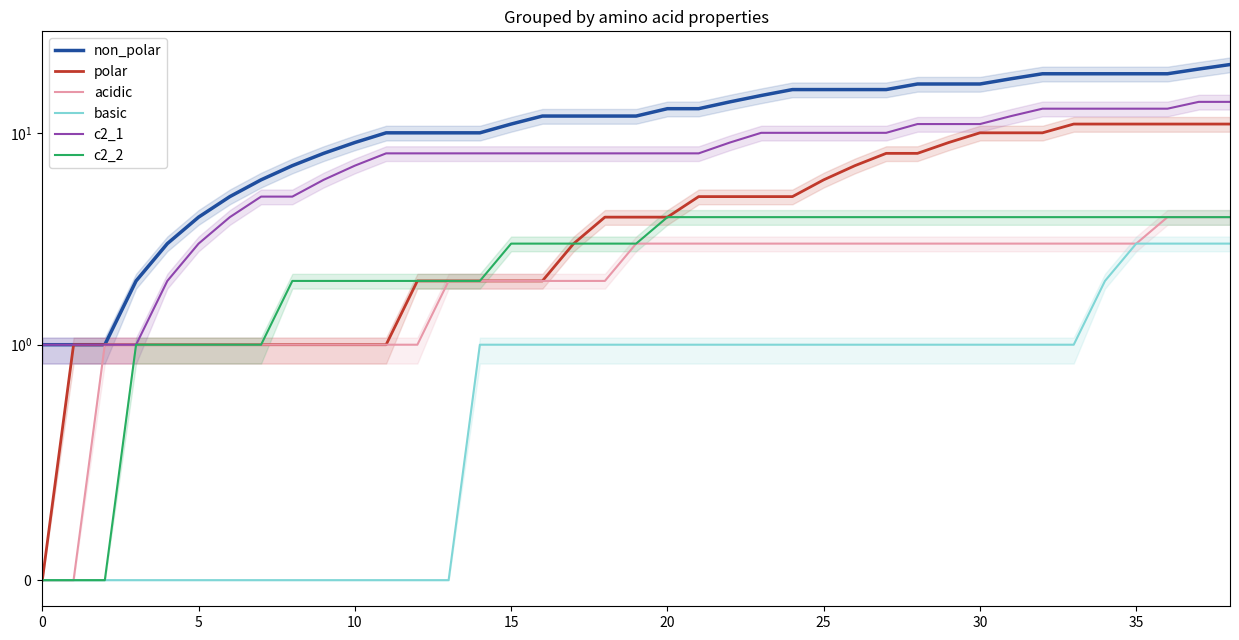

Does the chart have visible grid lines?

No